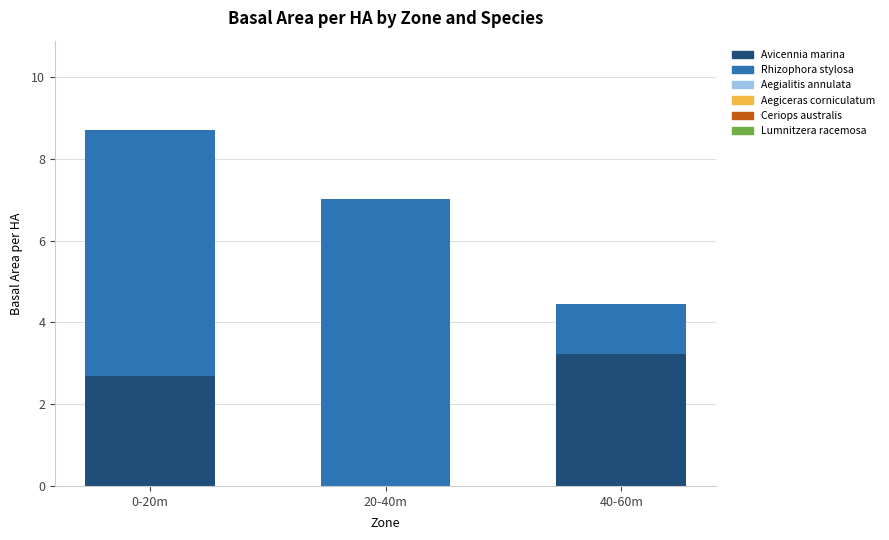

What is the approximate value of Avicennia marina at 40-60m?

3.2